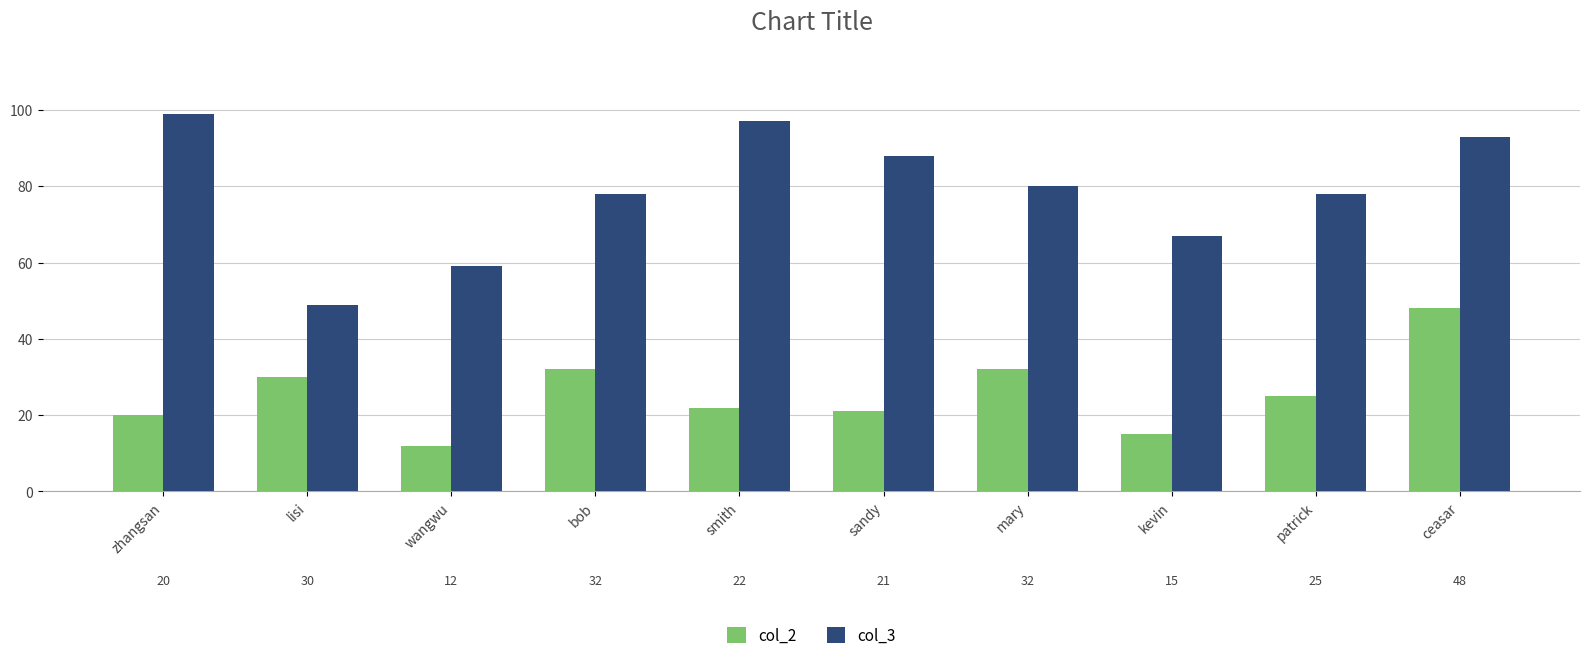

Which series has the largest total across all categories?

col_3